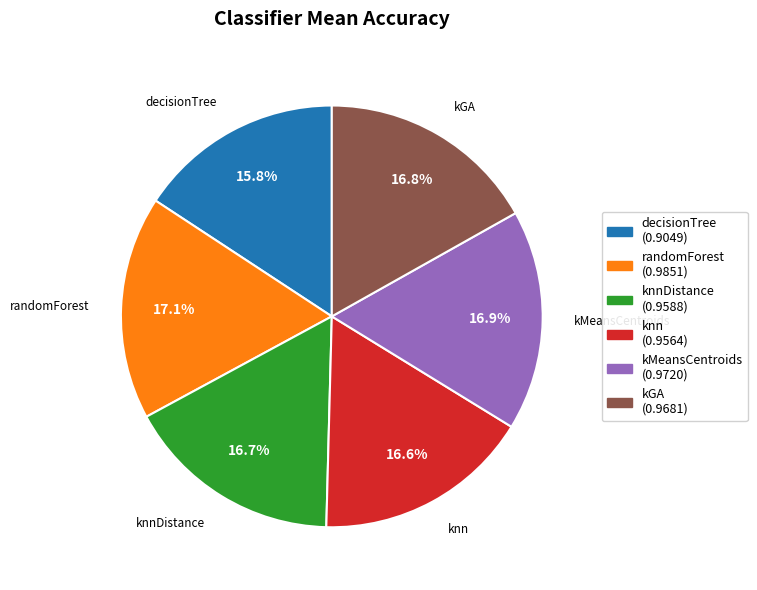

Is there any slice that represents more than half of the pie?

No